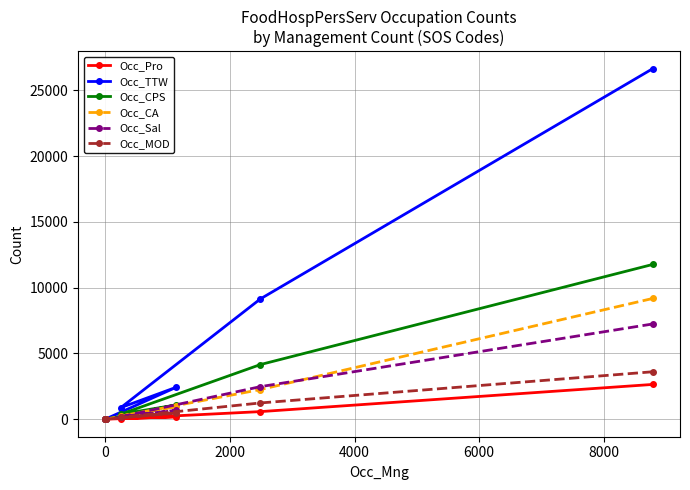

What is the maximum value shown in the chart?

26648